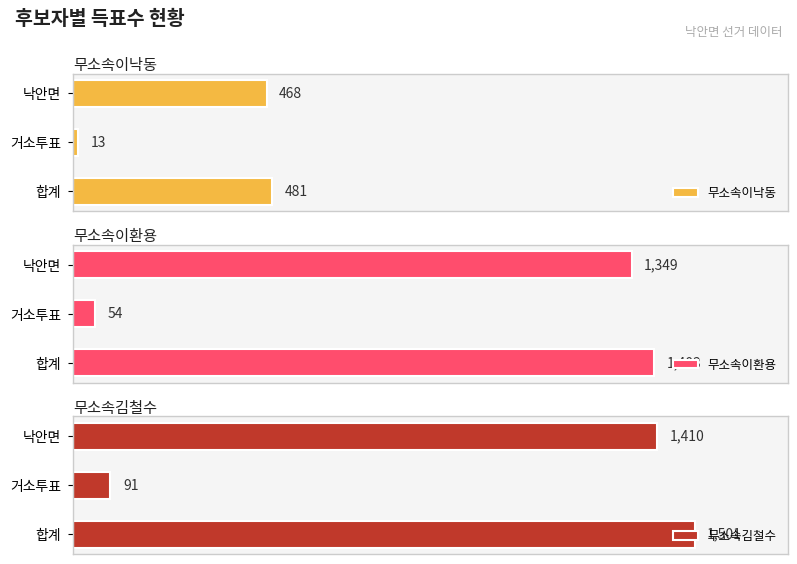

Which category has the lowest value in the 무소속이환용 series?

거소투표